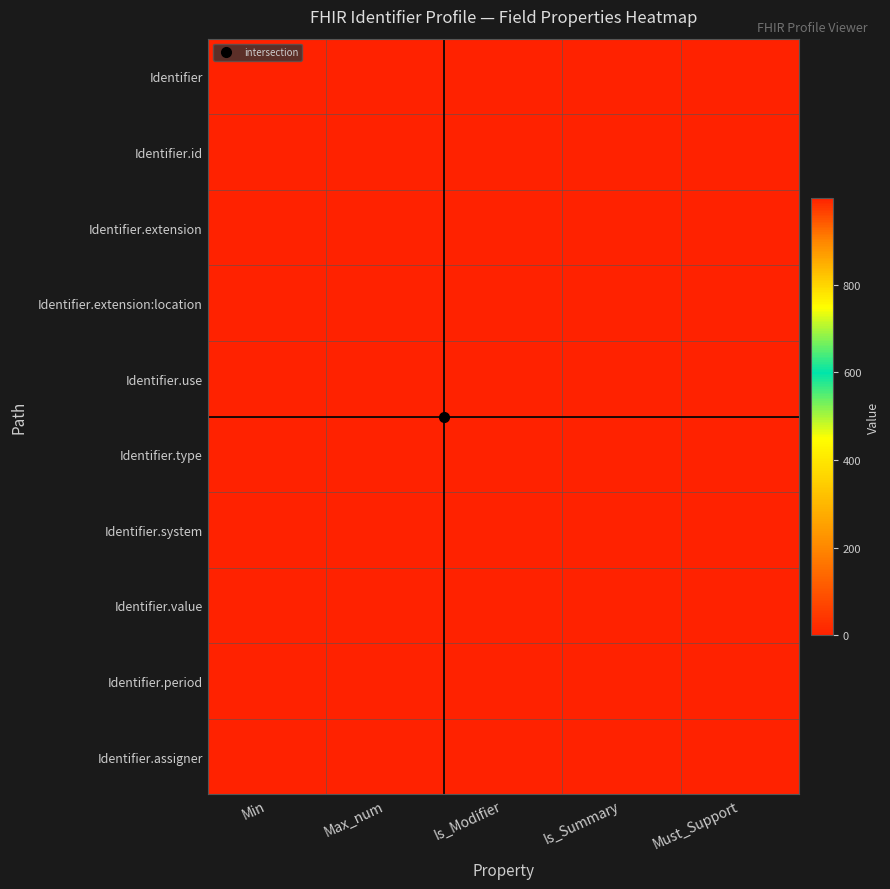

Between Max_num and Is_Modifier, which is larger?

Max_num